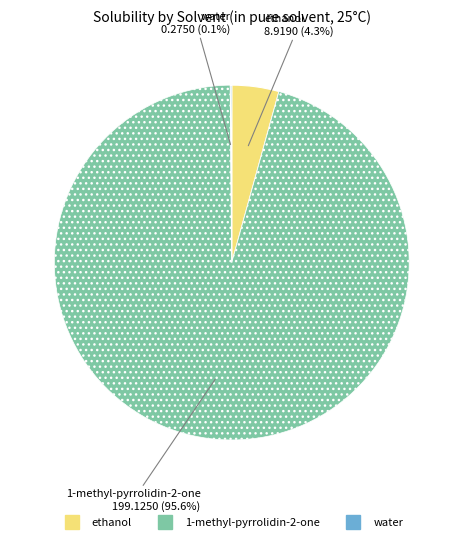

Which slice is the largest?

1-methyl-pyrrolidin-2-one